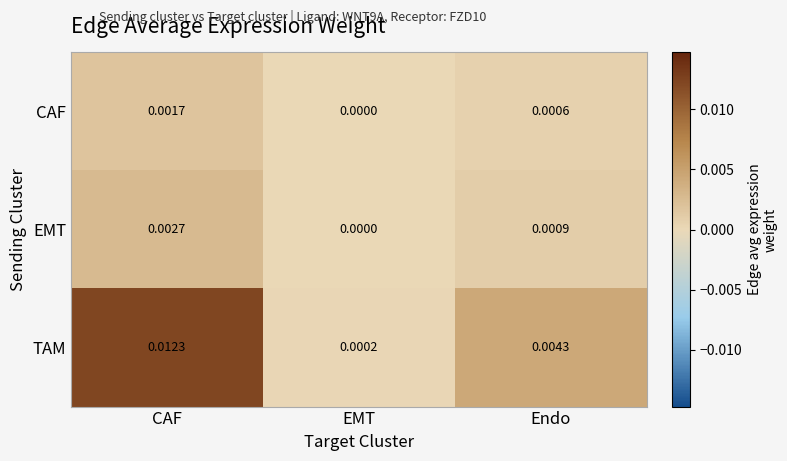

At which category is the sum across all series the highest?

CAF